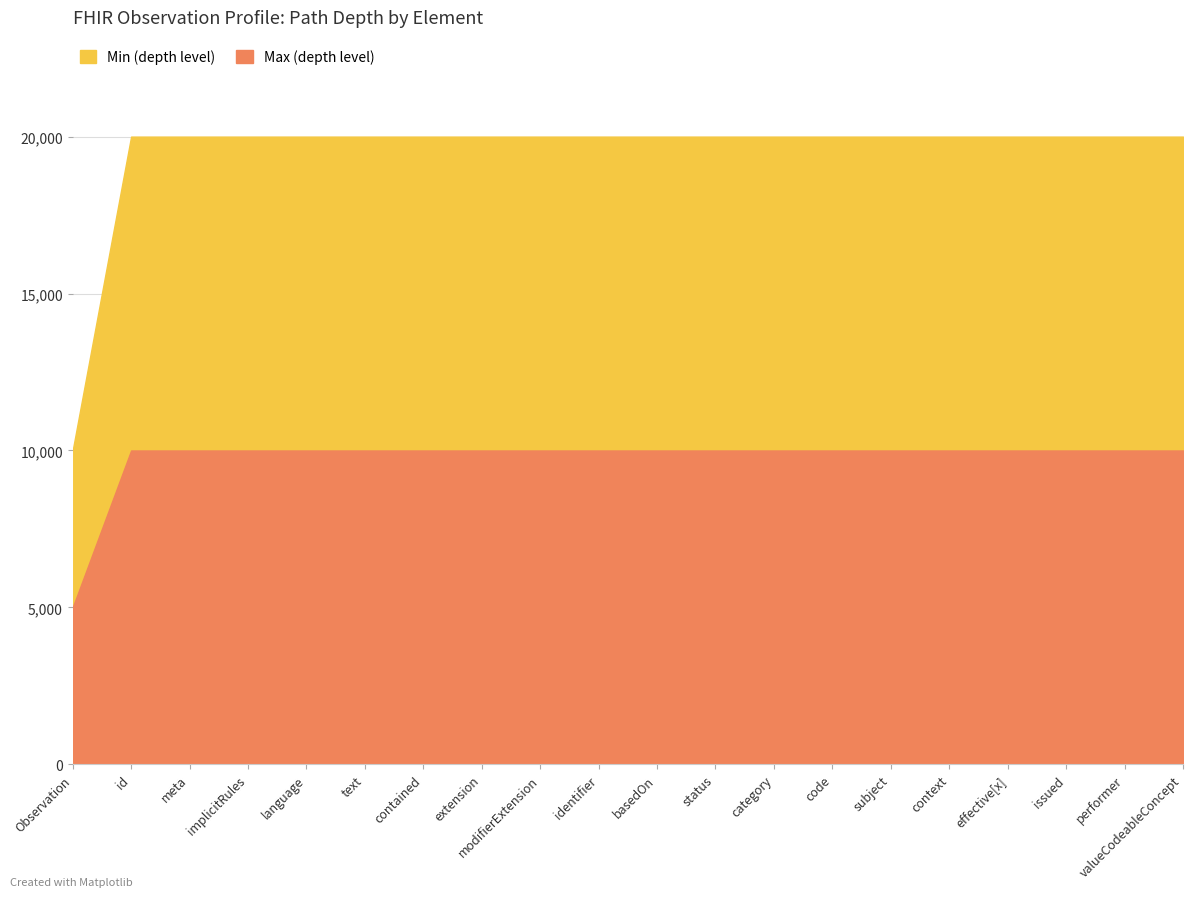

List the series in order of their peak value, lowest first.

Min (depth level), Max (depth level)